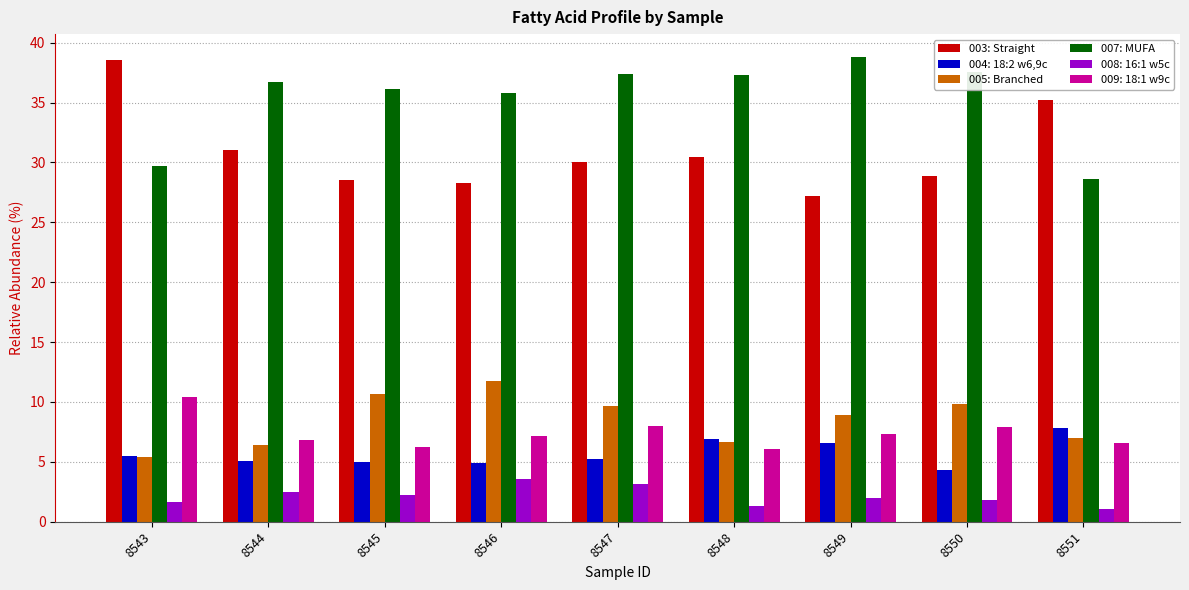

At how many categories does at least one series exceed 18?

9